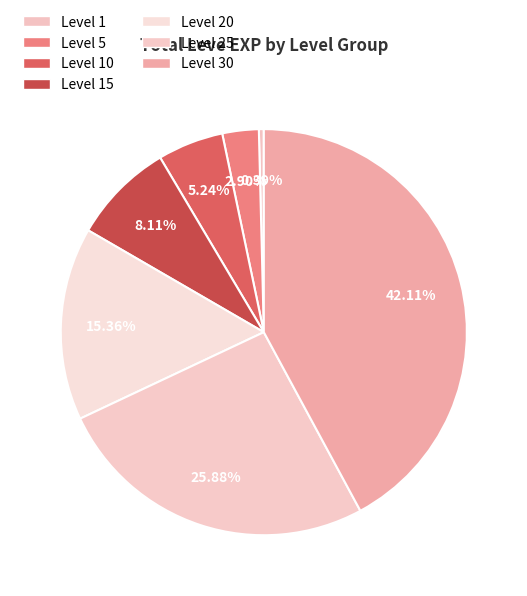

How many slices are in this pie chart?

7